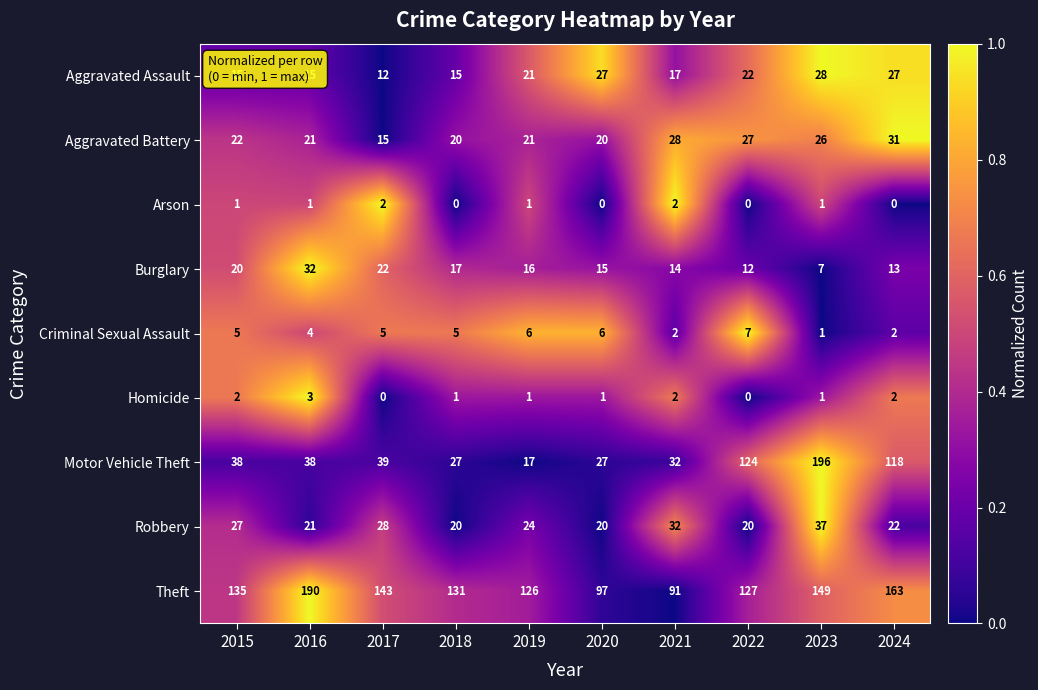

Count the number of data series in this chart.

9